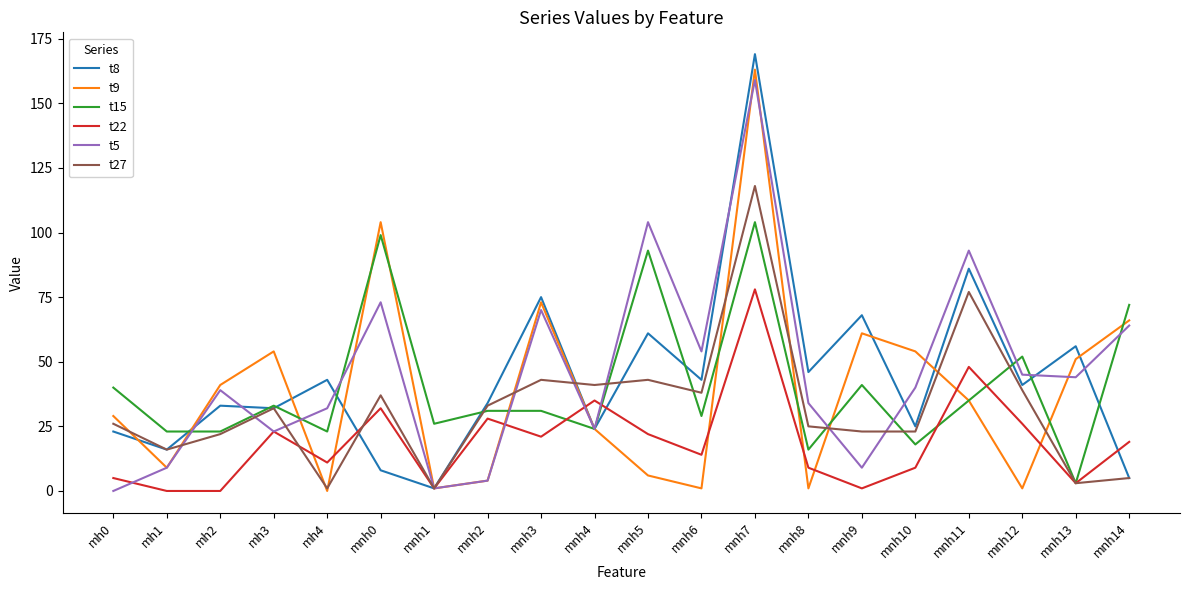

Which series has the largest total across all categories?

t5